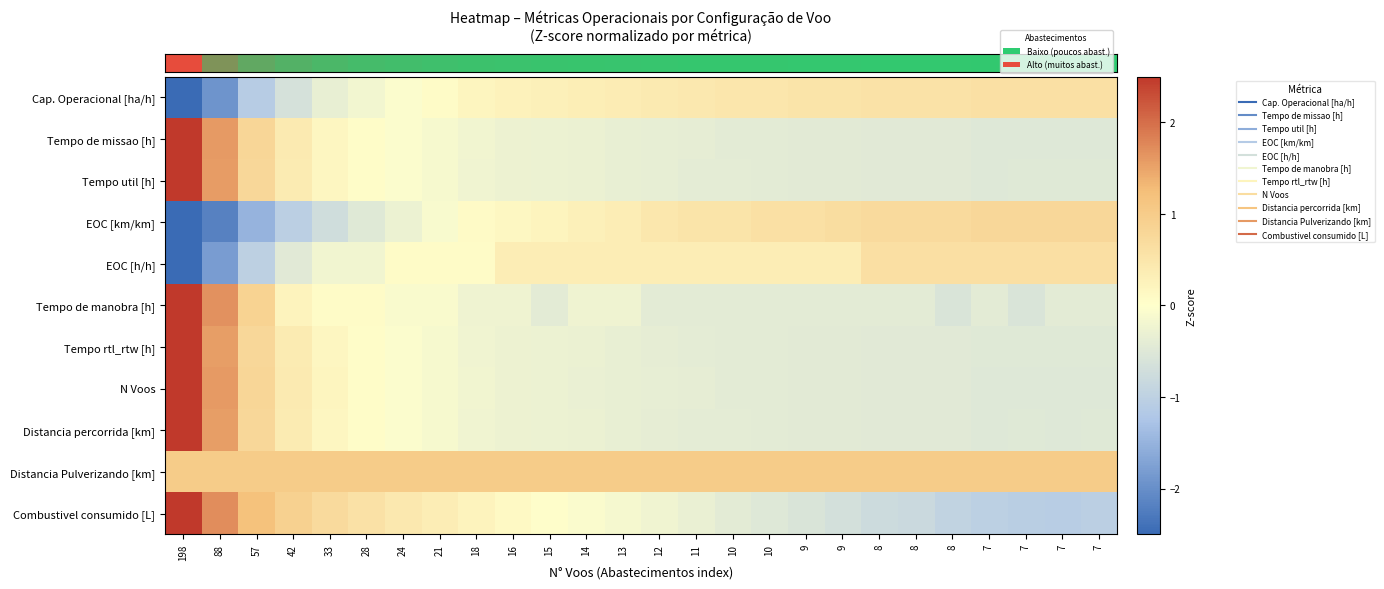

What is the total value across all series at 8?

-0.6